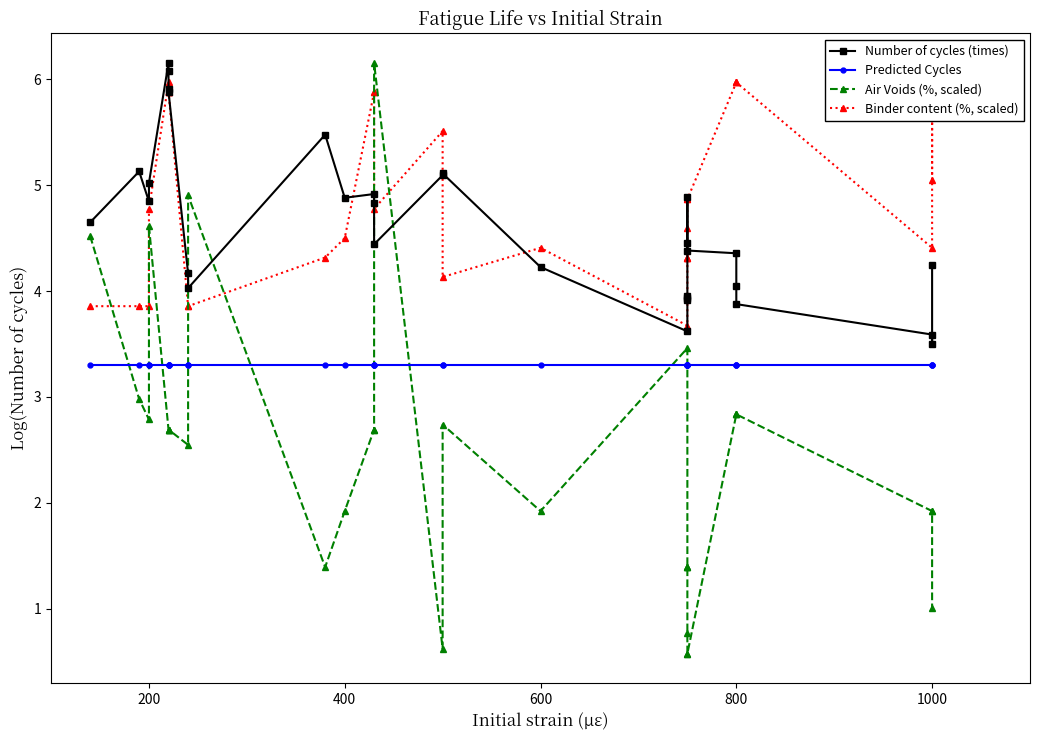

The value of Predicted Cycles at 1000 is 0.7. True or false?

False